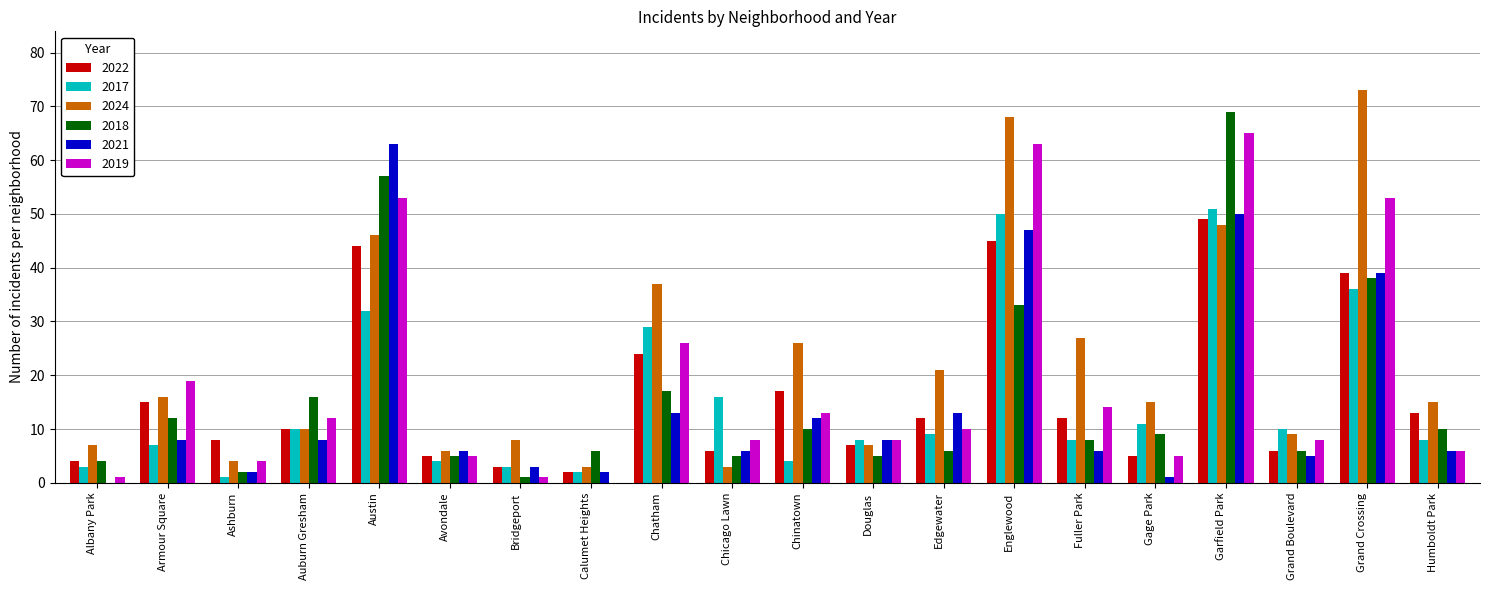

At which label is 2018 closest to 35?

Englewood